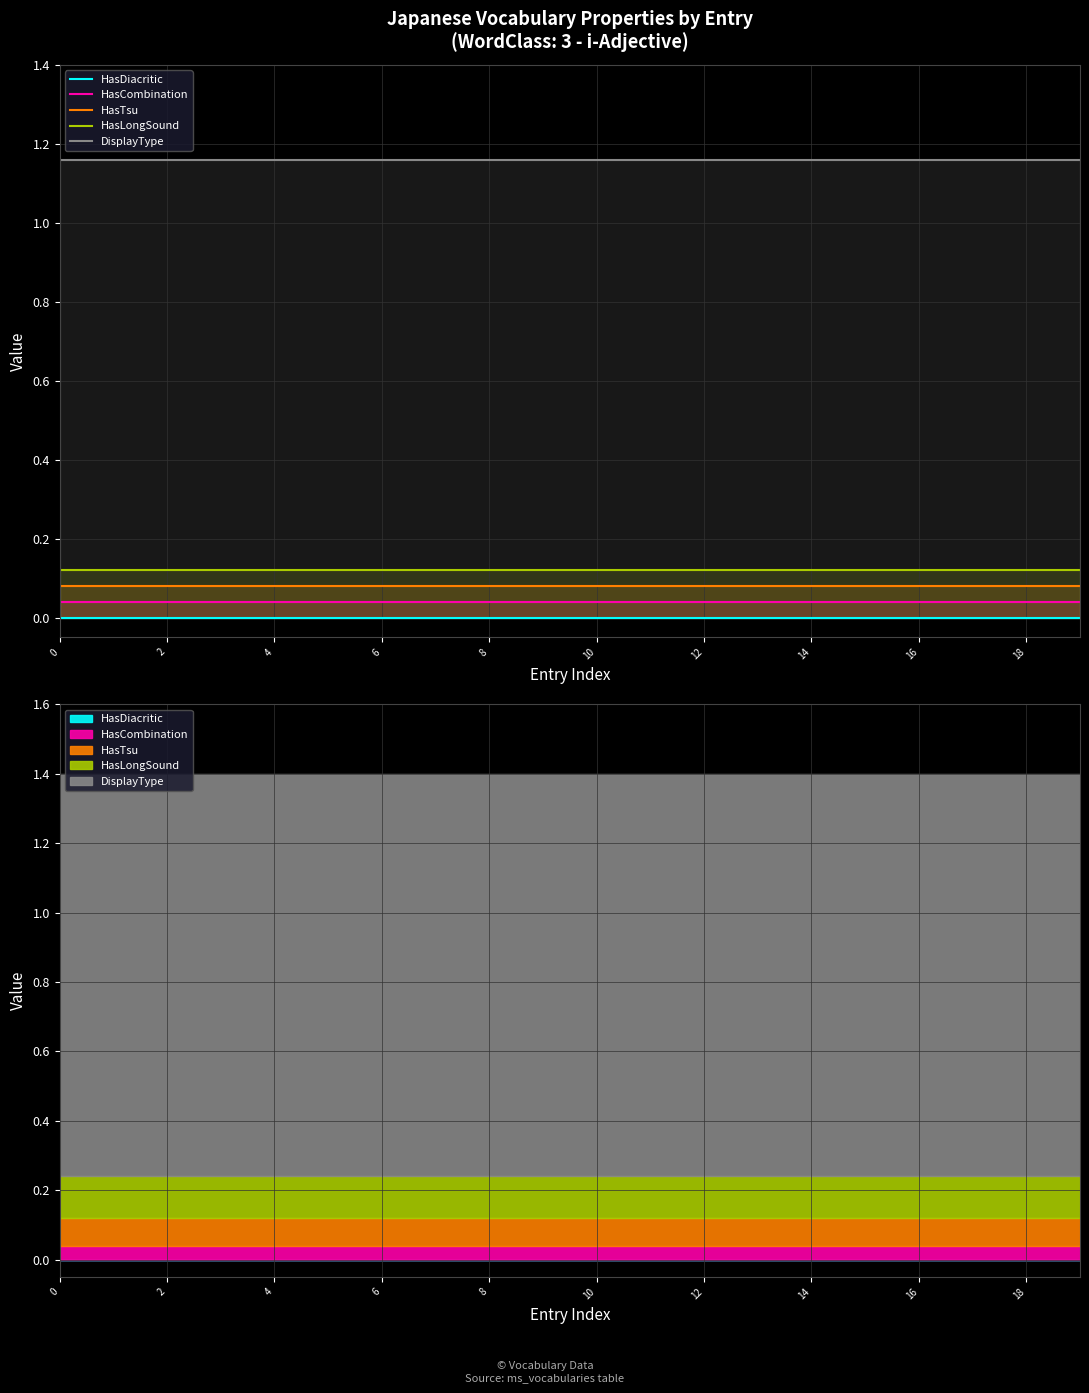

List the series in order of their peak value, lowest first.

HasDiacritic, HasCombination, HasTsu, HasLongSound, DisplayType